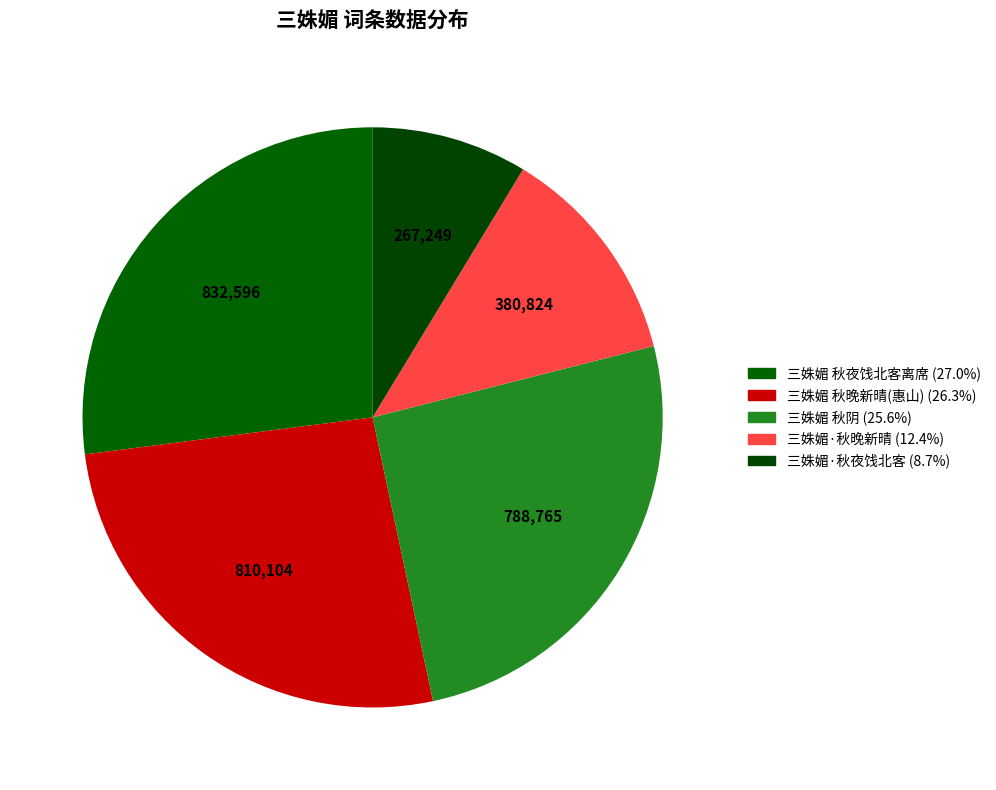

Count the number of slices in the pie.

5